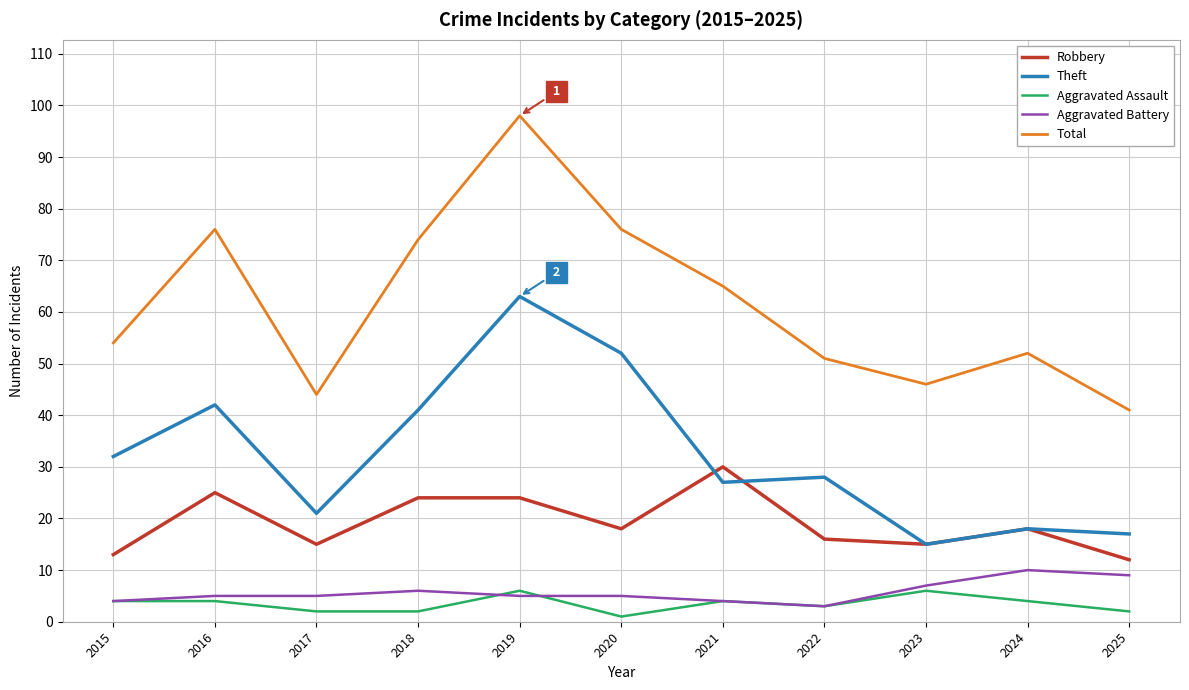

Rank the series by their maximum value, from lowest to highest.

Aggravated Assault, Aggravated Battery, Robbery, Theft, Total